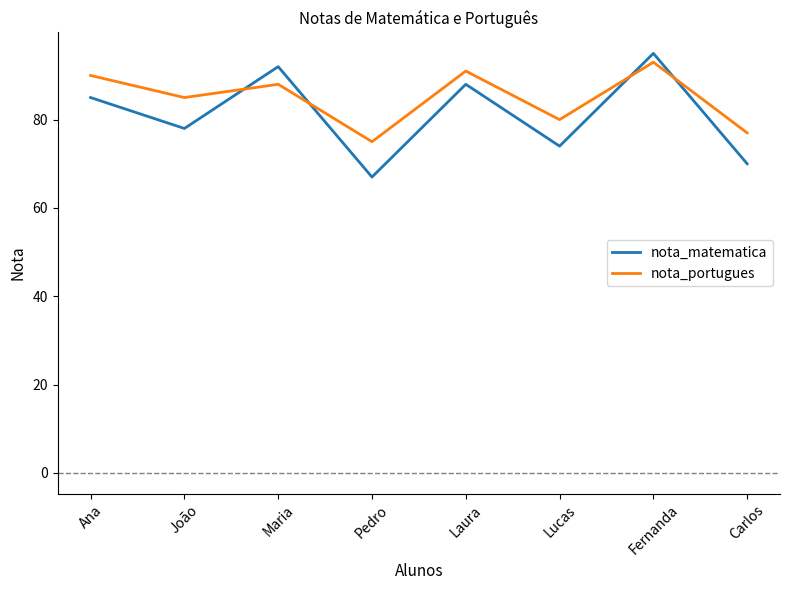

Which category has the highest value in the nota_portugues series?

Fernanda